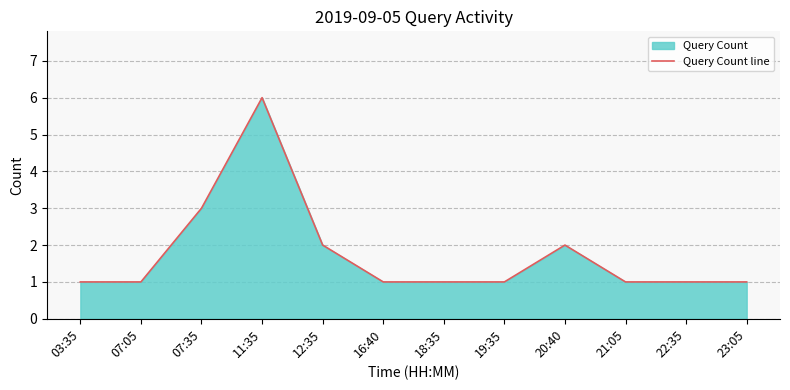

What is the label of the 12th point from the right?

03:35